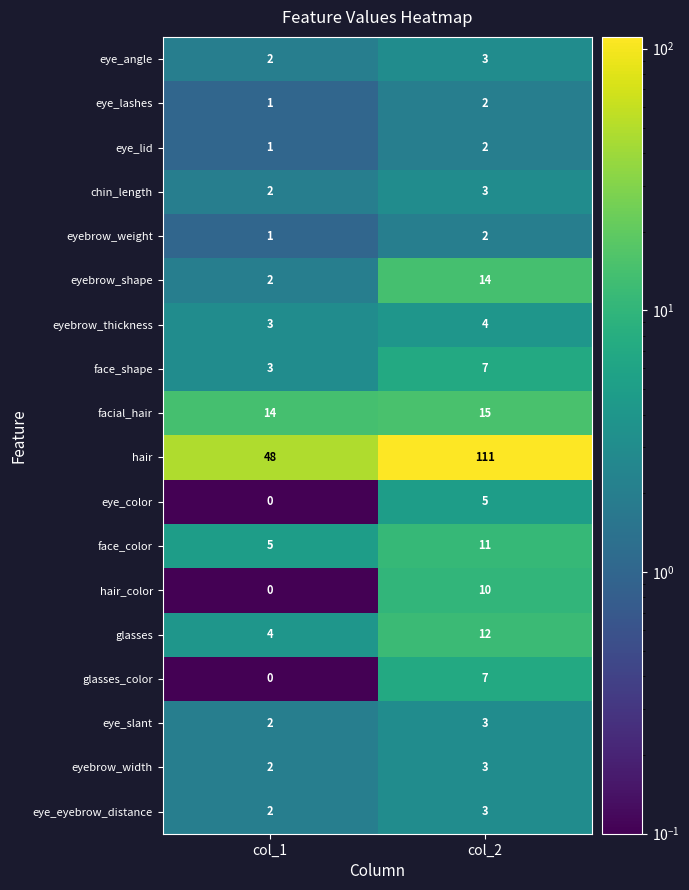

What is the approximate value of hair at col_2, to the nearest 5?

110